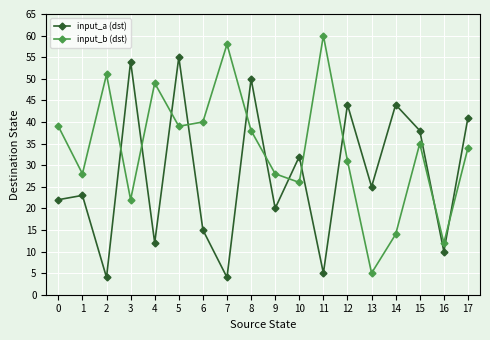

True or false: input_a (dst) has more than 2 interior local peaks.

True